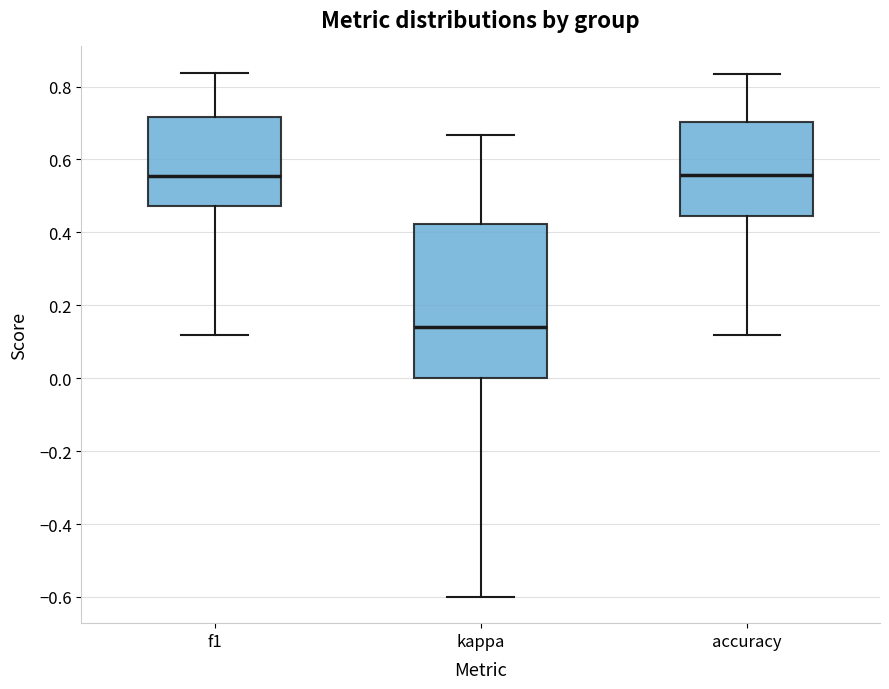

Comparing the boxes themselves (not the whiskers), which one is the tallest?

kappa